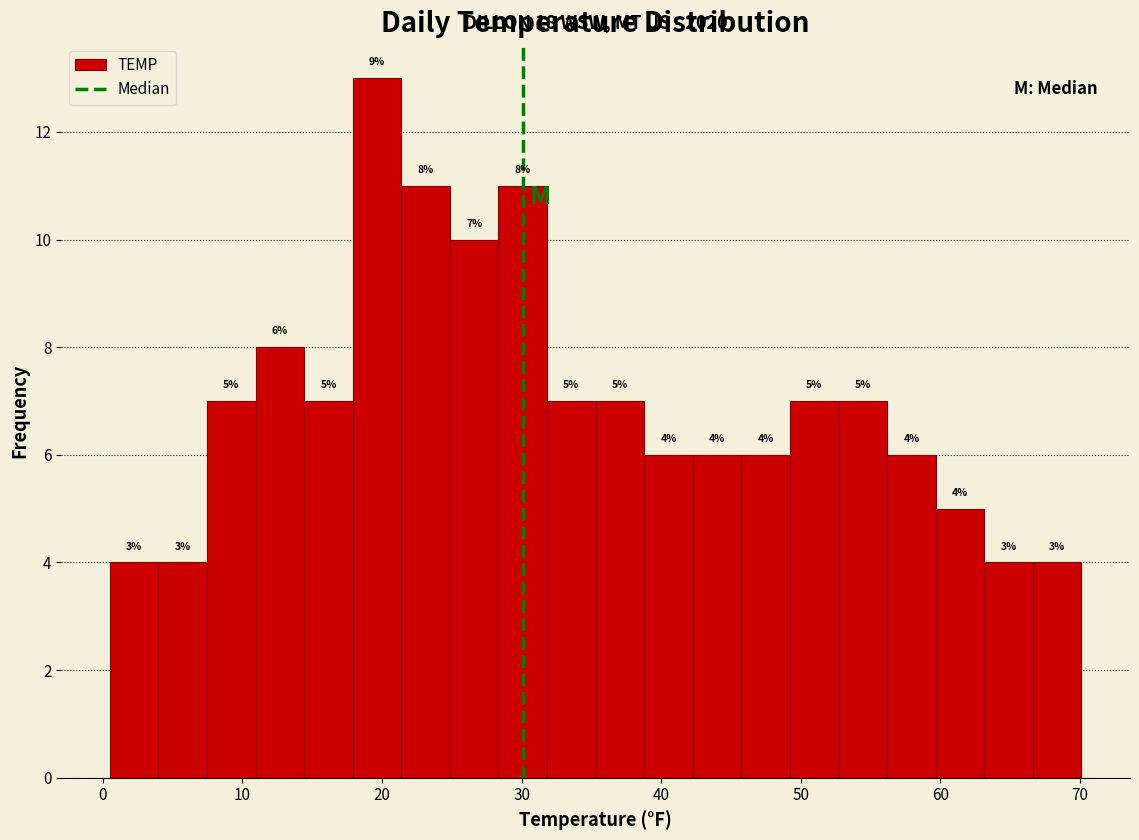

Read against the x-axis, roughly where is the centre of the tallest bar?

20